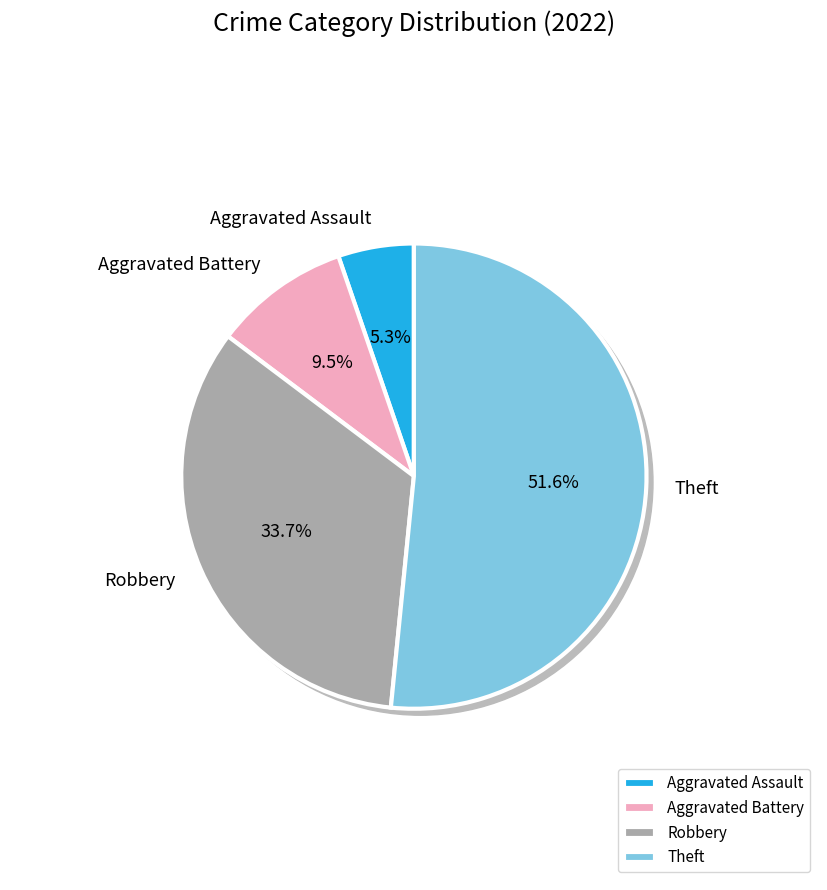

What percentage is the Robbery slice, to the nearest percent?

34%